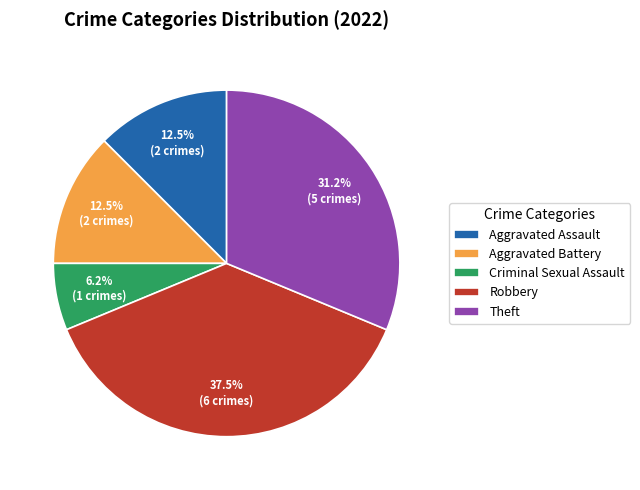

To the nearest percent, what is the average slice percentage?

20%